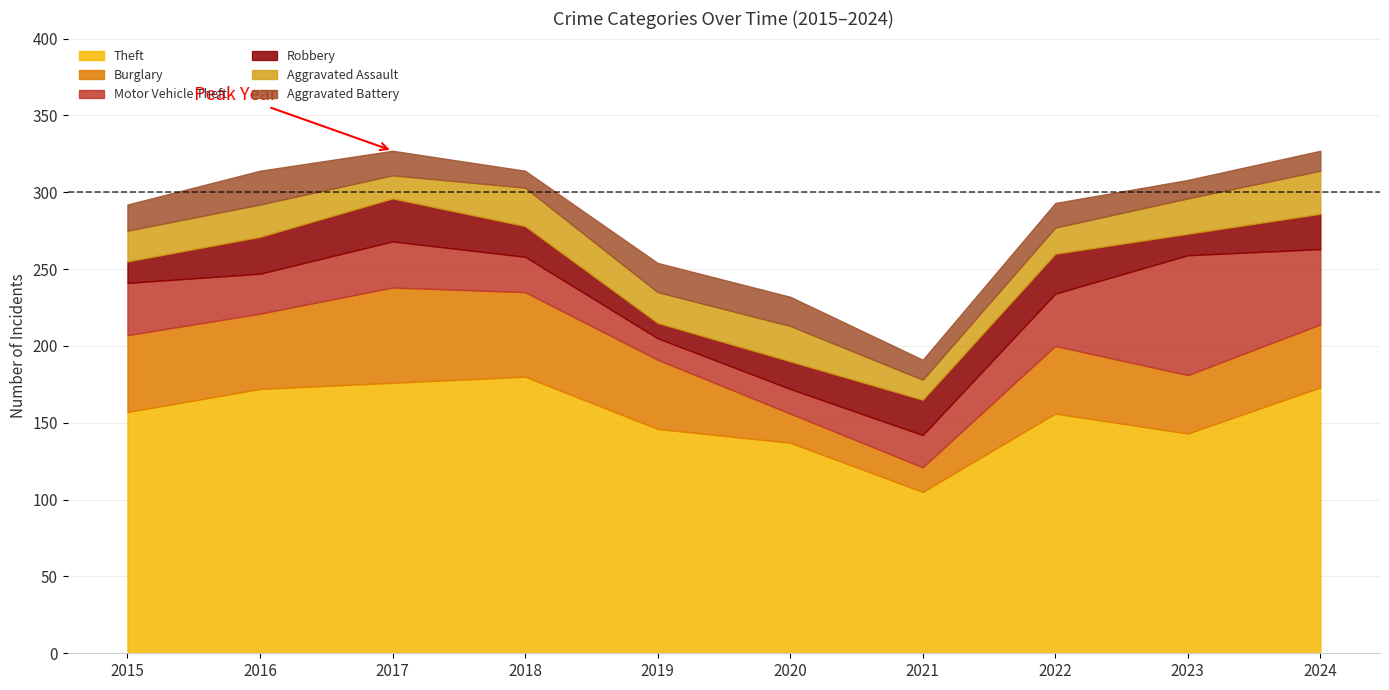

At which category does Robbery reach its first local peak?

2017